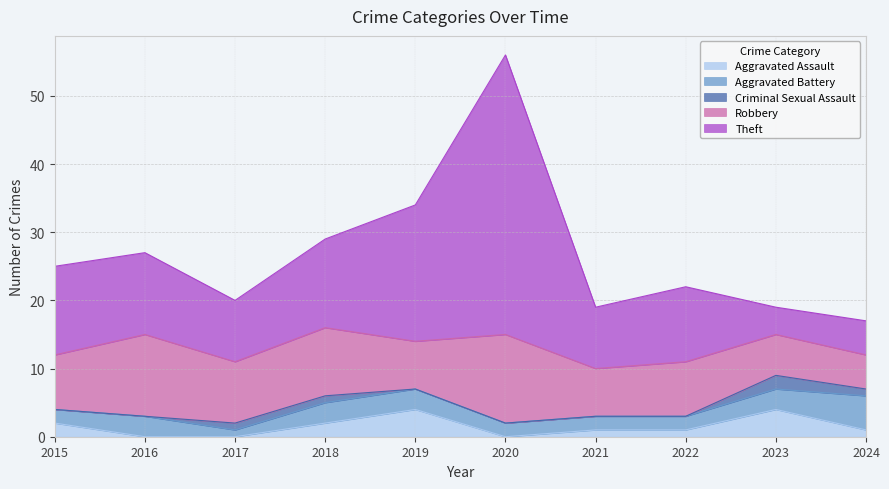

At which category is the sum across all series the highest?

2020